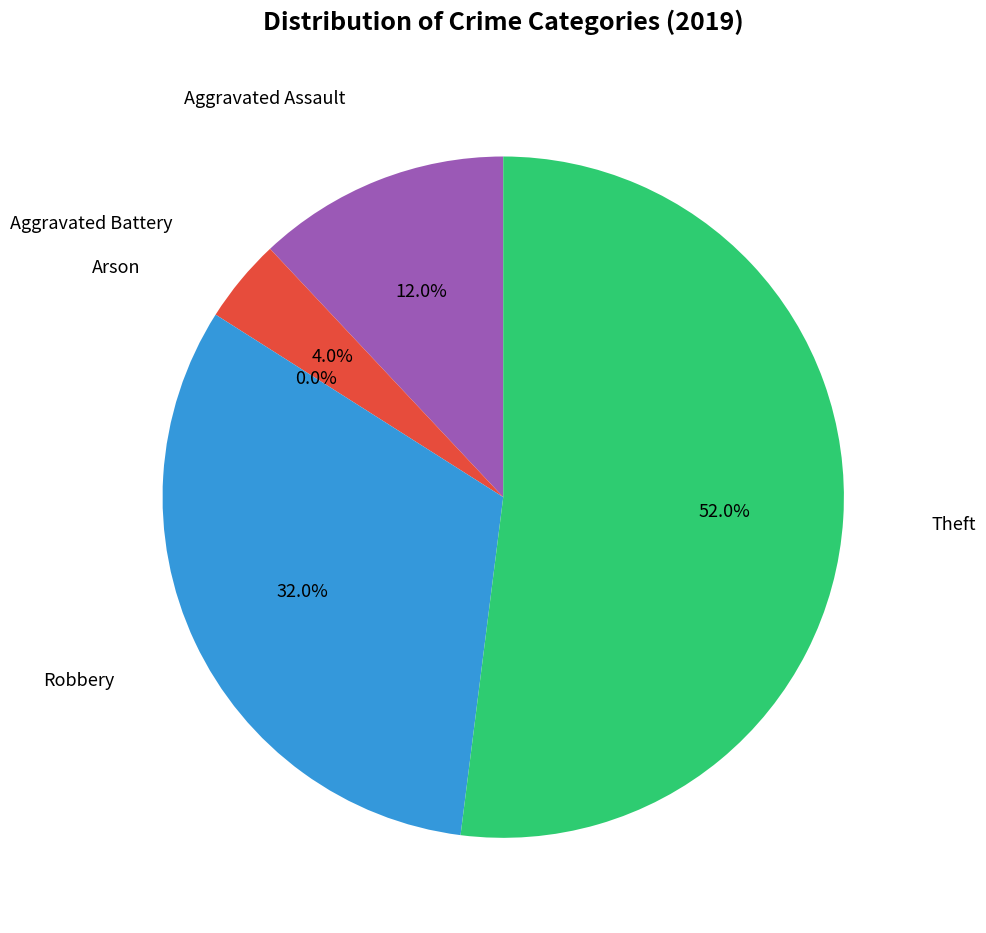

Which has a higher value, Theft or Arson?

Theft